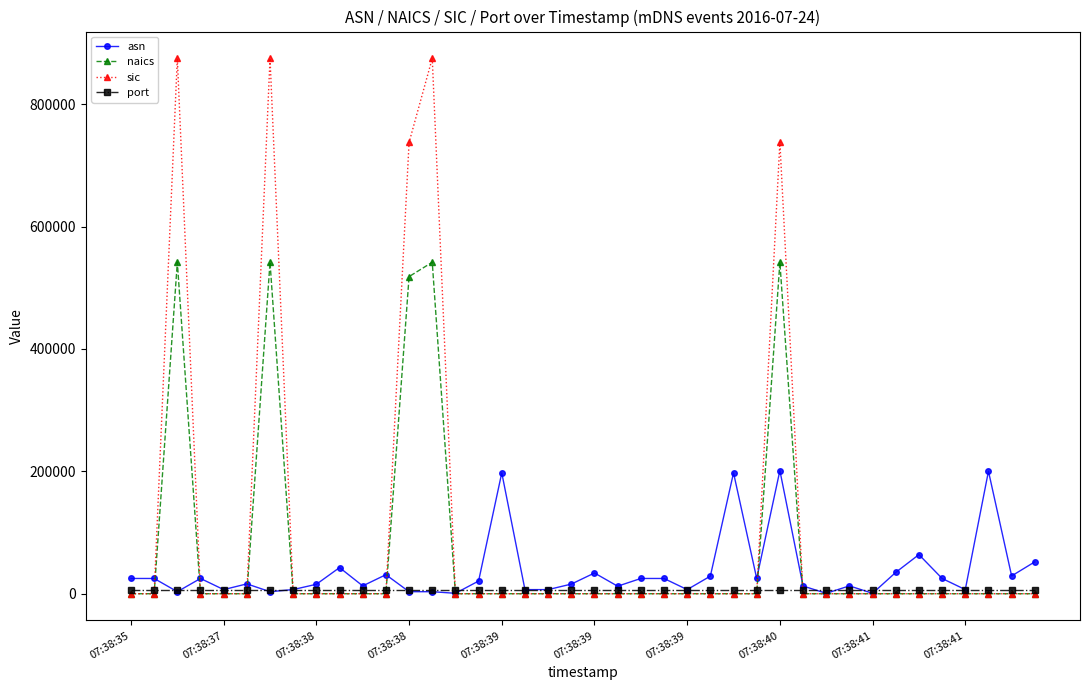

Rank the series by their maximum value, from highest to lowest.

sic, naics, asn, port